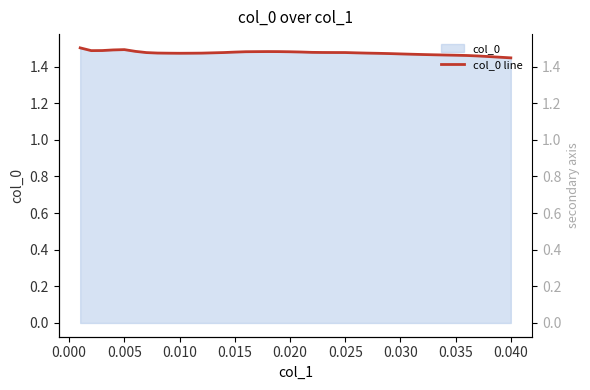

How many points are lower than both their immediate neighbors (excluding endpoints)?

2